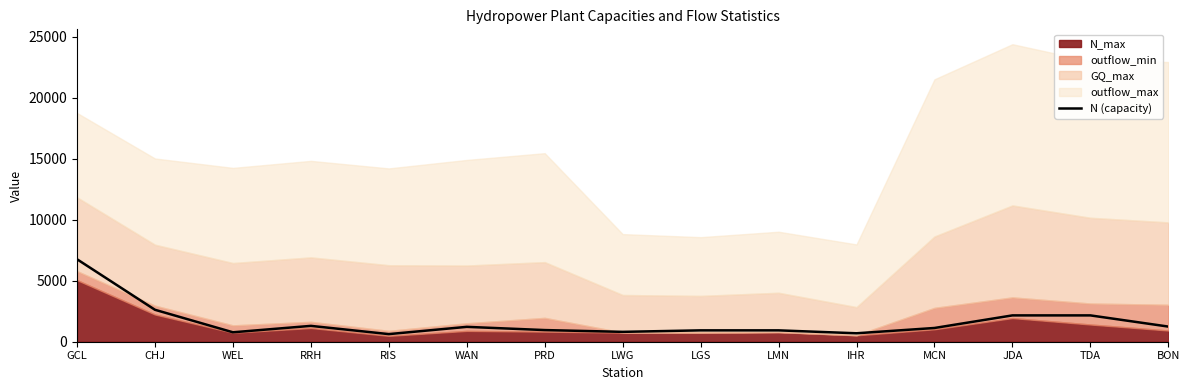

At which category does the data reach its first local valley?

WEL